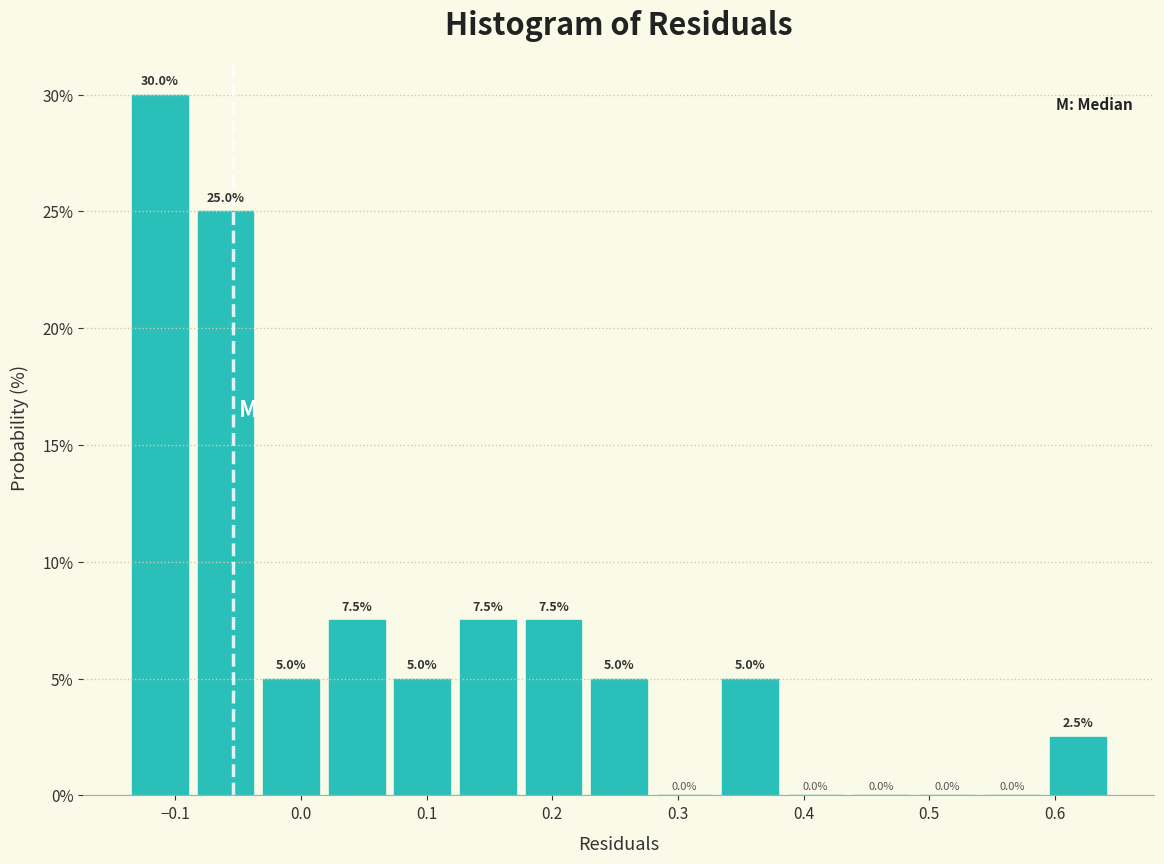

Reading left to right, transcribe this chart: for each bar, give the range it covers on the x-axis and its height. The bar edges are not printed on the chart, so give them approximately, as read against the axis.

-0.14 to -0.09: 30.0
-0.09 to -0.03: 25.0
-0.03 to 0.02: 5.0
0.02 to 0.07: 7.5
0.07 to 0.12: 5.0
0.12 to 0.17: 7.5
0.17 to 0.23: 7.5
0.23 to 0.28: 5.0
0.28 to 0.33: 0.0
0.33 to 0.38: 5.0
0.38 to 0.44: 0.0
0.44 to 0.49: 0.0
0.49 to 0.54: 0.0
0.54 to 0.59: 0.0
0.59 to 0.64: 2.5